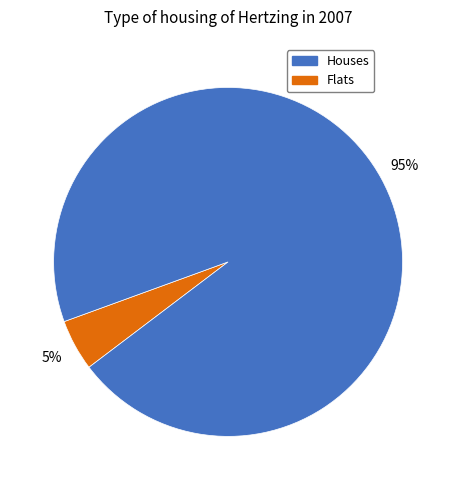

Count the number of slices in the pie.

2